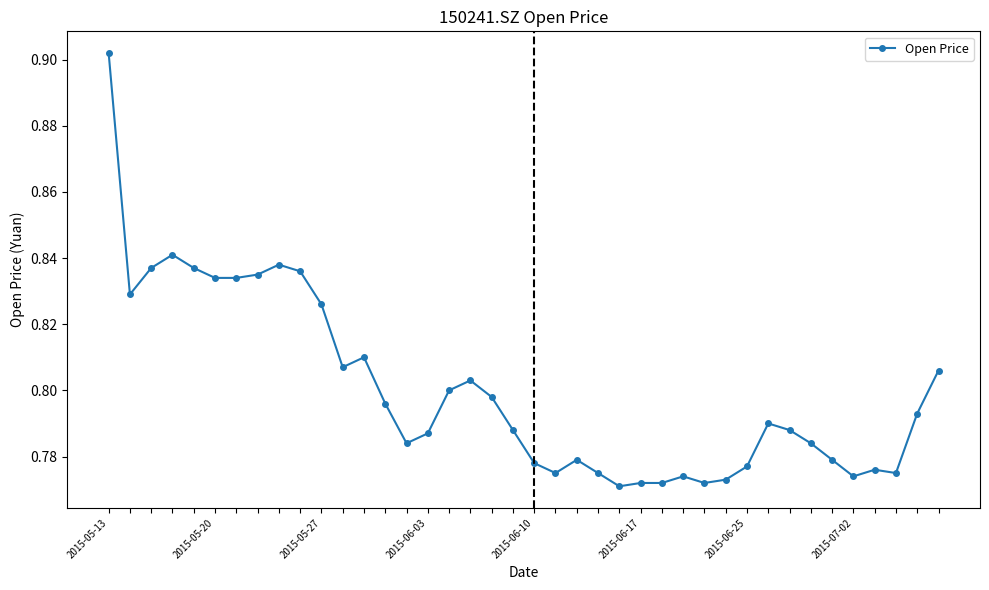

What is the sum of all values?

32.0